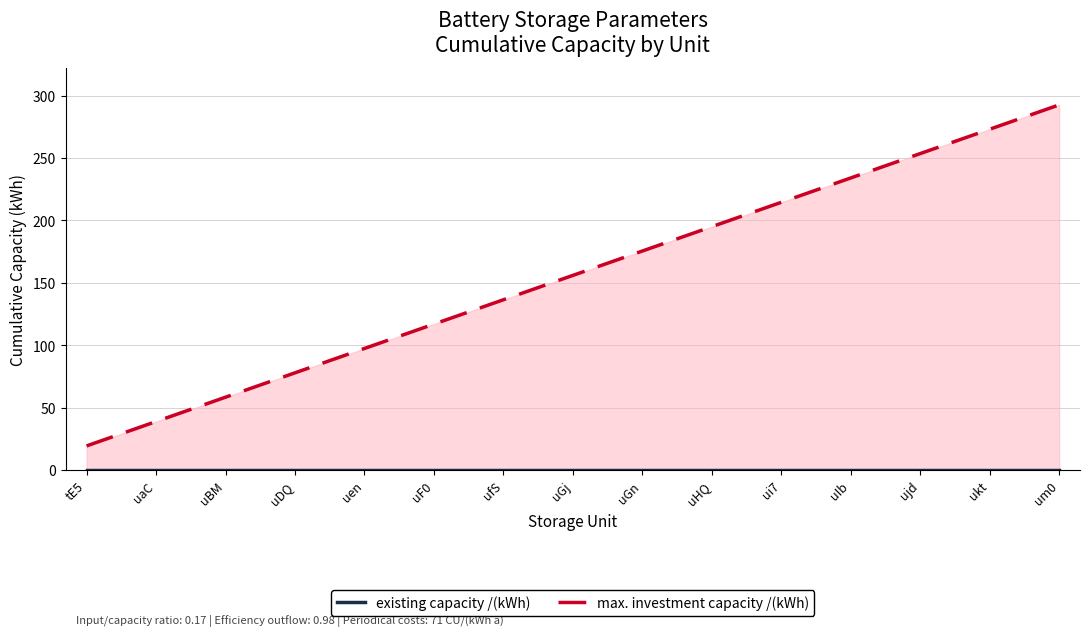

Does the chart have visible grid lines?

Yes